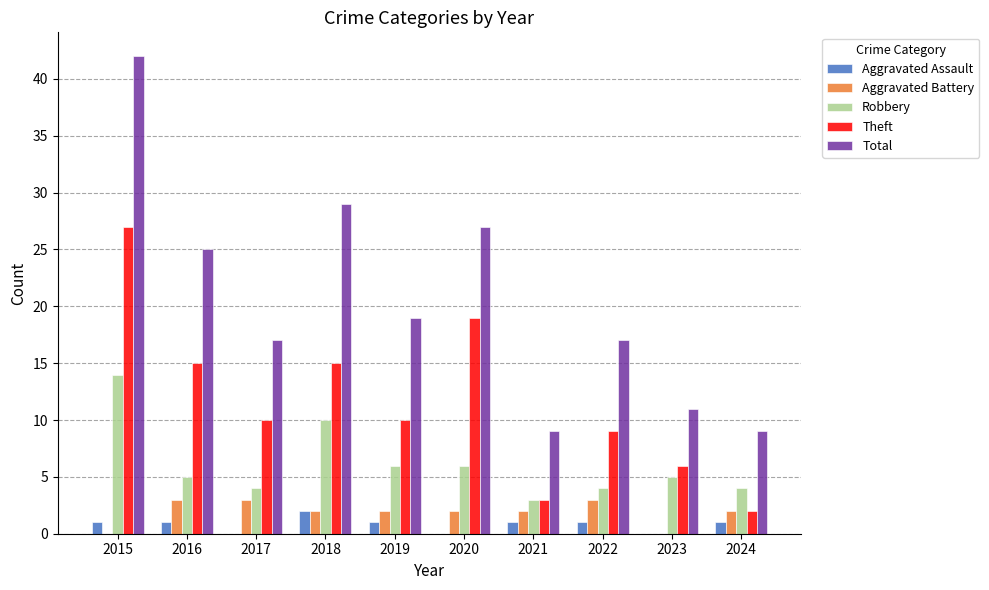

Count the number of data series in this chart.

5